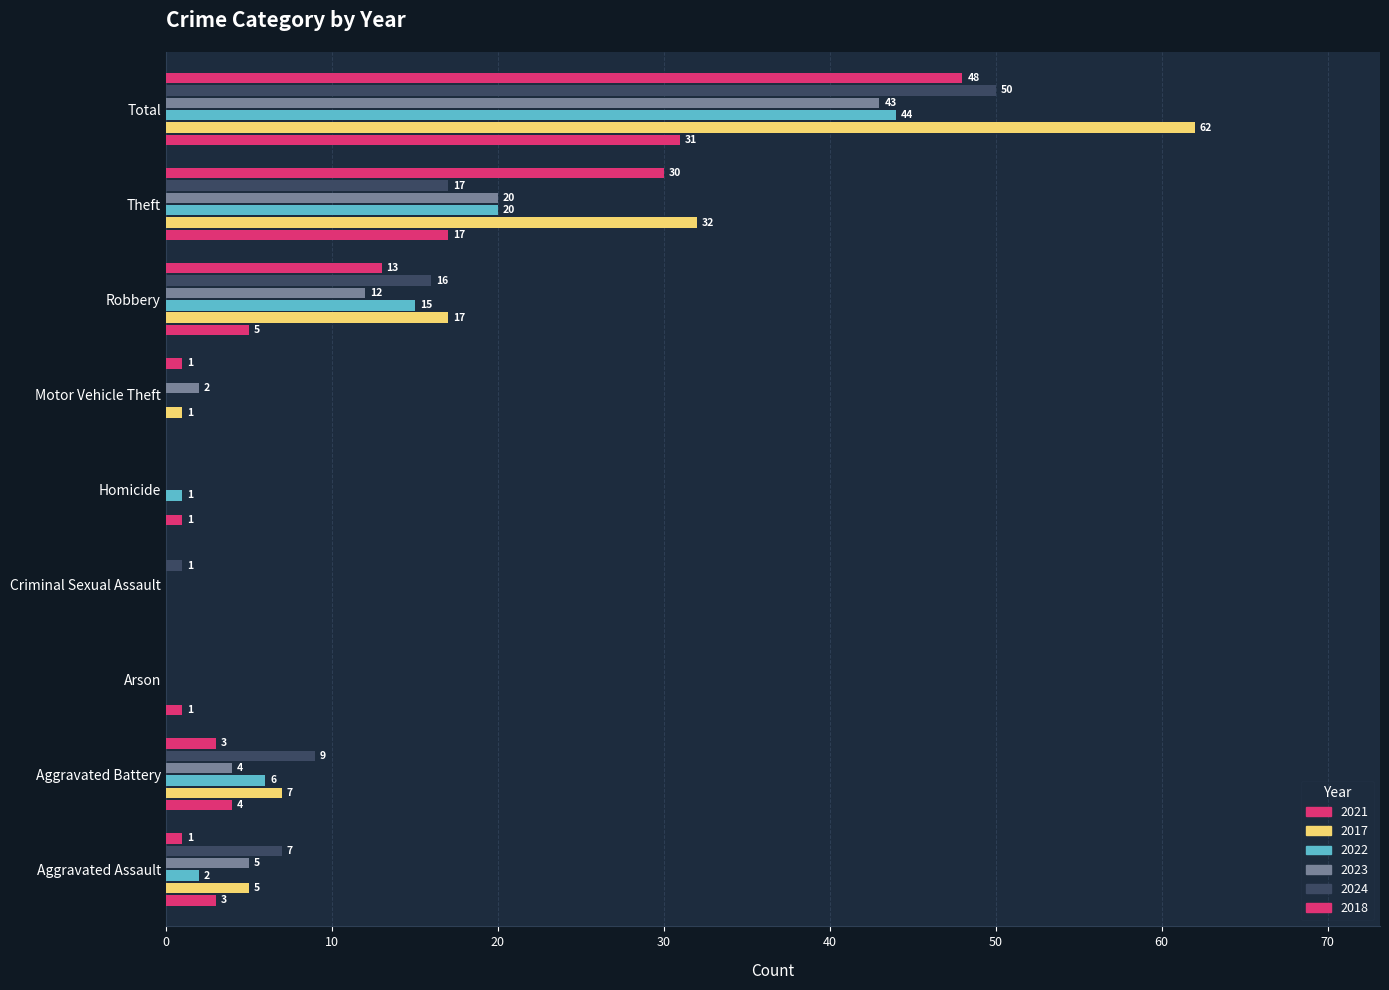

The value of 2018 at Arson is 0. True or false?

True